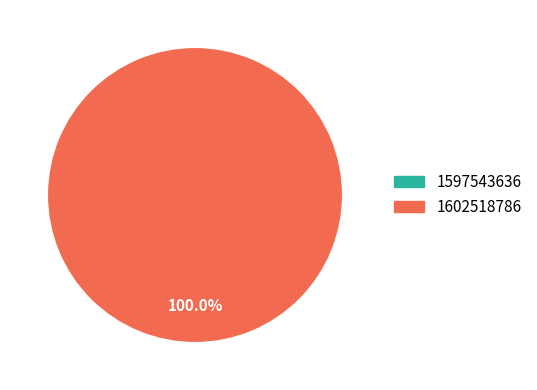

To the nearest percent, what is the average slice percentage?

50%